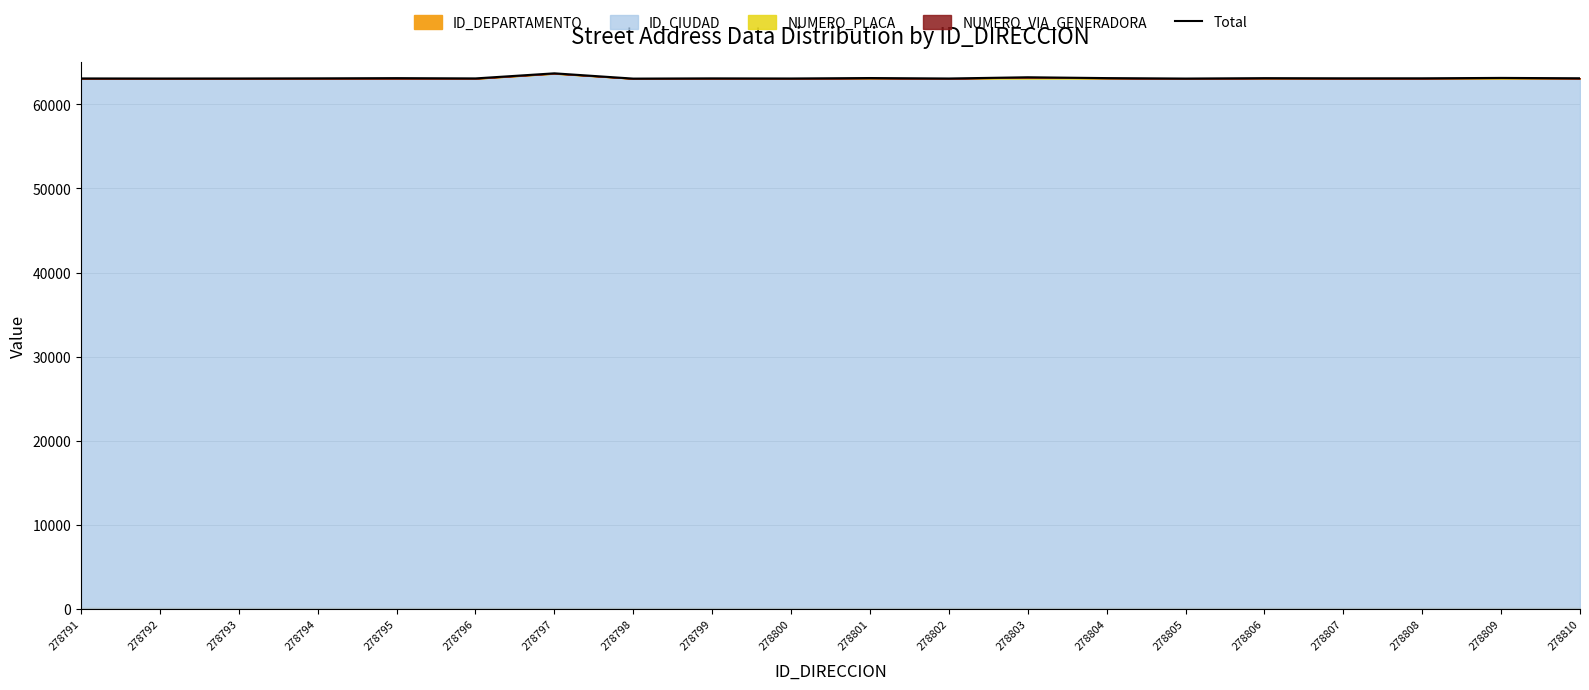

Between 278808 and 278793, which is larger?

278808